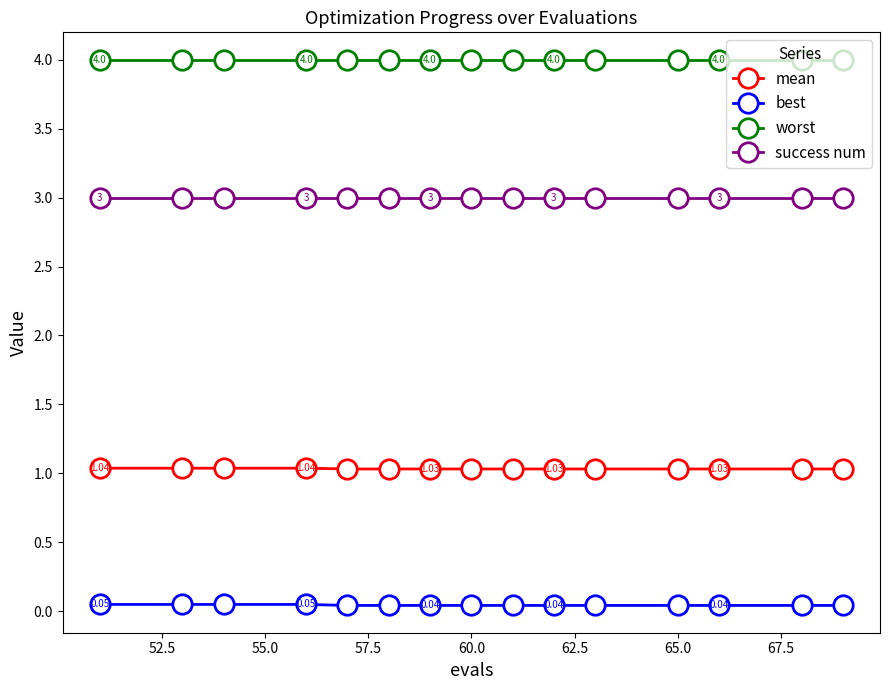

Rank the series by their maximum value, from highest to lowest.

worst, success num, mean, best